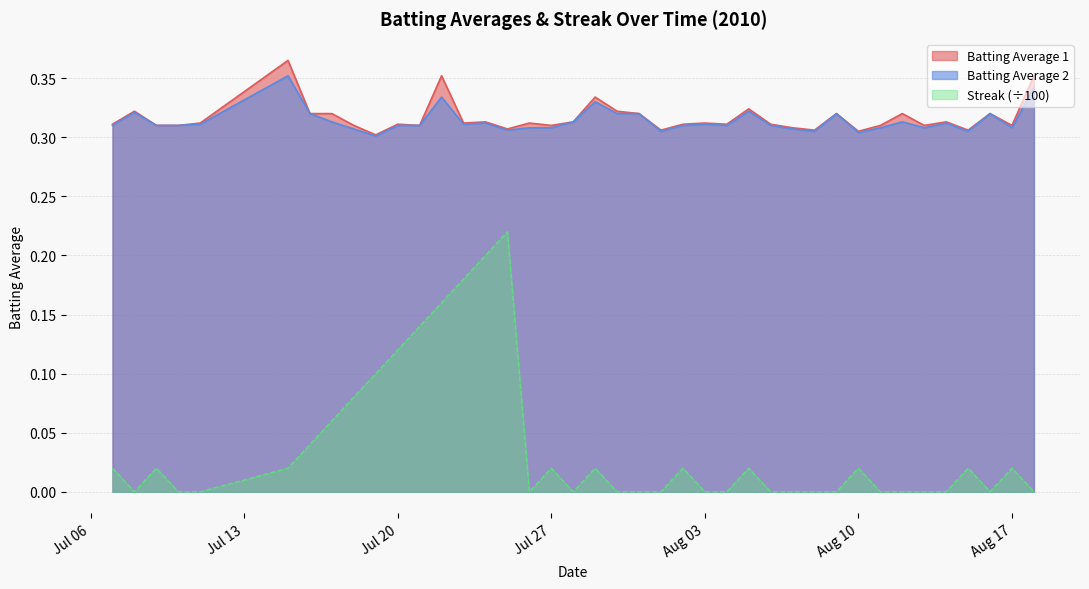

What is the label of the 36th point from the right?

2010-07-11